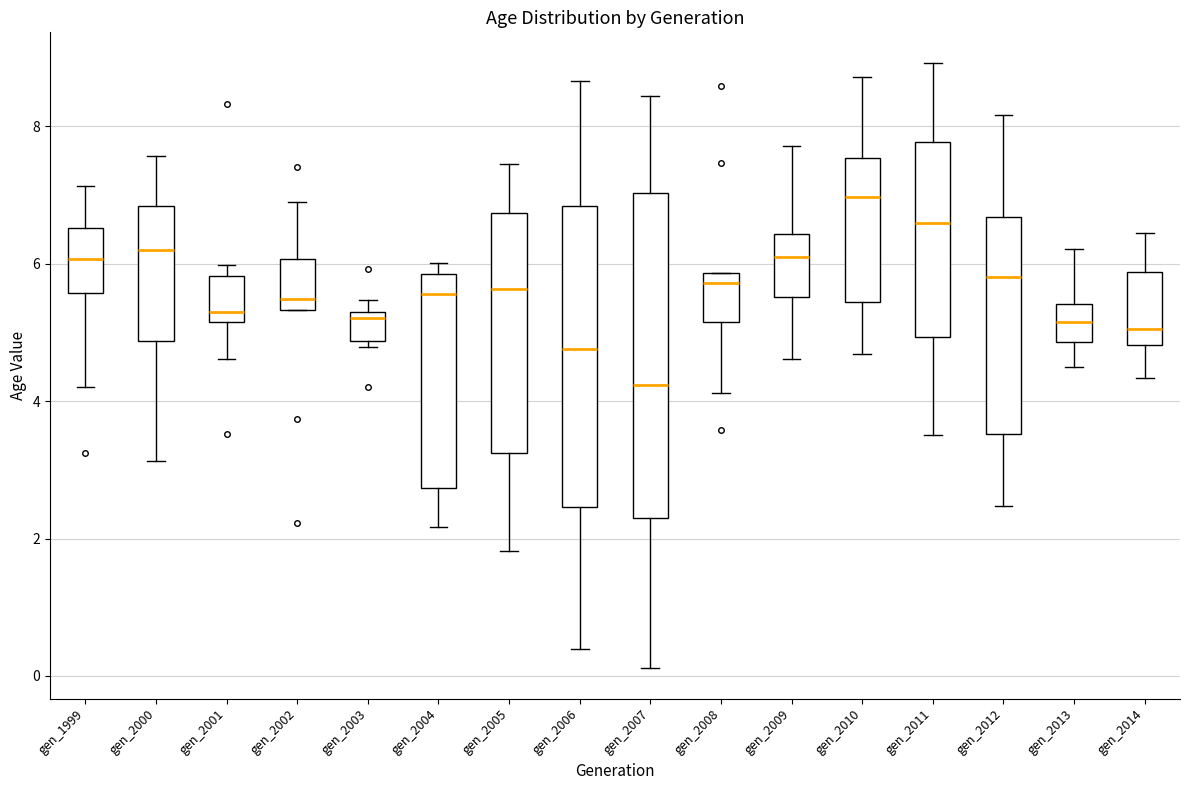

Reading left to right, read every box against the y-axis: the position of its median line, the range the box covers, and the ends of its whiskers. The values are not printed on the chart, so give them approximately, as read against the axis.

gen_1999: median 6.0, box 5.6 to 6.6, whiskers 4.2 to 7.2
gen_2000: median 6.2, box 4.8 to 6.8, whiskers 3.2 to 7.6
gen_2001: median 5.4, box 5.2 to 5.8, whiskers 4.6 to 6.0
gen_2002: median 5.4 (just above the box's lower edge), box 5.4 to 6.0, whiskers 5.4 to 6.8
gen_2003: median 5.2 (just below the box's upper edge), box 4.8 to 5.2, whiskers 4.8 (just below the box's lower edge) to 5.4
gen_2004: median 5.6, box 2.8 to 5.8, whiskers 2.2 to 6.0
gen_2005: median 5.6, box 3.2 to 6.8, whiskers 1.8 to 7.4
gen_2006: median 4.8, box 2.4 to 6.8, whiskers 0.4 to 8.6
gen_2007: median 4.2, box 2.2 to 7.0, whiskers 0.2 to 8.4
gen_2008: median 5.8 (just below the box's upper edge), box 5.2 to 5.8, whiskers 4.2 to 5.8
gen_2009: median 6.2, box 5.6 to 6.4, whiskers 4.6 to 7.8
gen_2010: median 7.0, box 5.4 to 7.6, whiskers 4.6 to 8.8
gen_2011: median 6.6, box 5.0 to 7.8, whiskers 3.6 to 9.0
gen_2012: median 5.8, box 3.6 to 6.6, whiskers 2.4 to 8.2
gen_2013: median 5.2, box 4.8 to 5.4, whiskers 4.4 to 6.2
gen_2014: median 5.0, box 4.8 to 5.8, whiskers 4.4 to 6.4